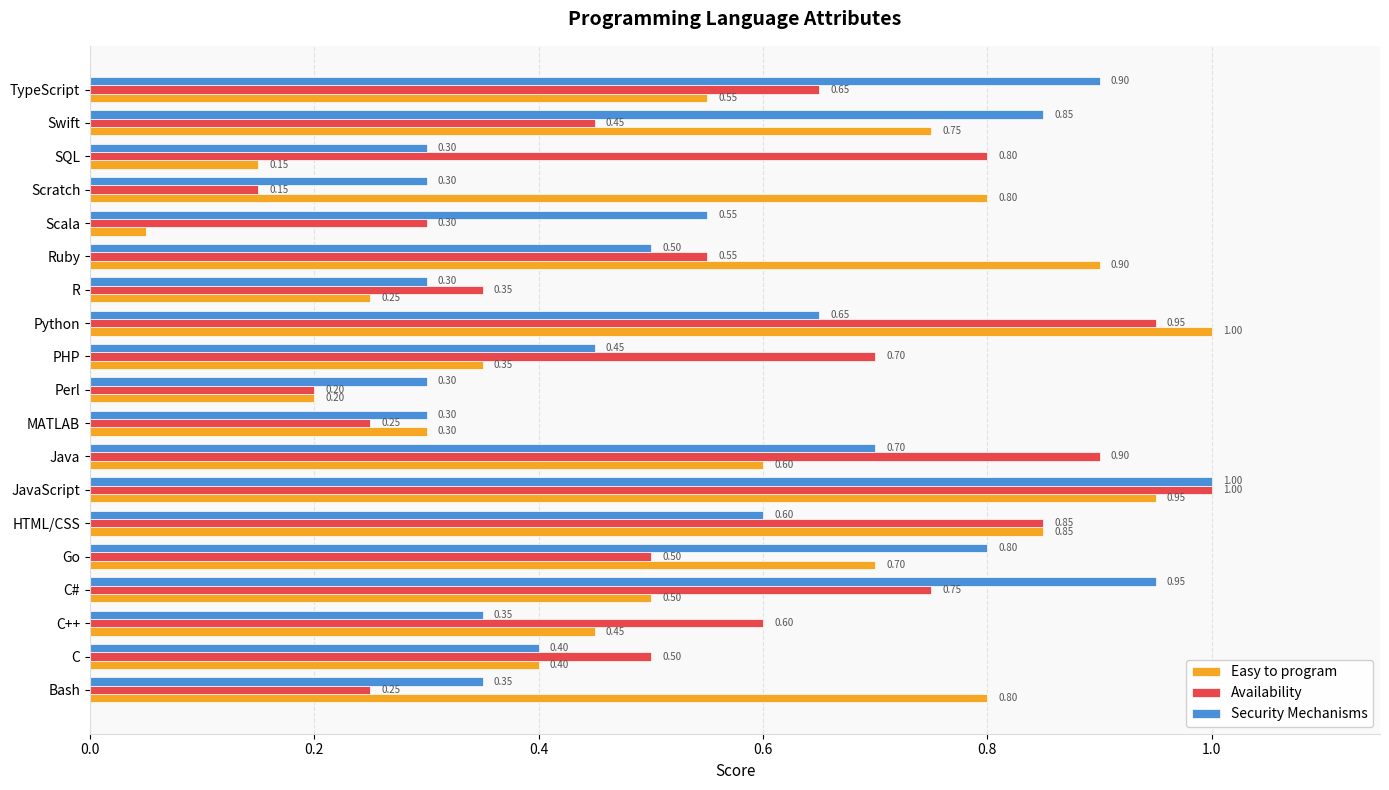

At how many categories does at least one series exceed 0?

19